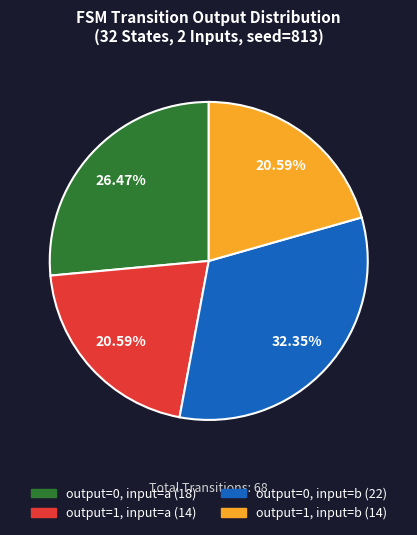

Is there any slice that represents more than half of the pie?

No